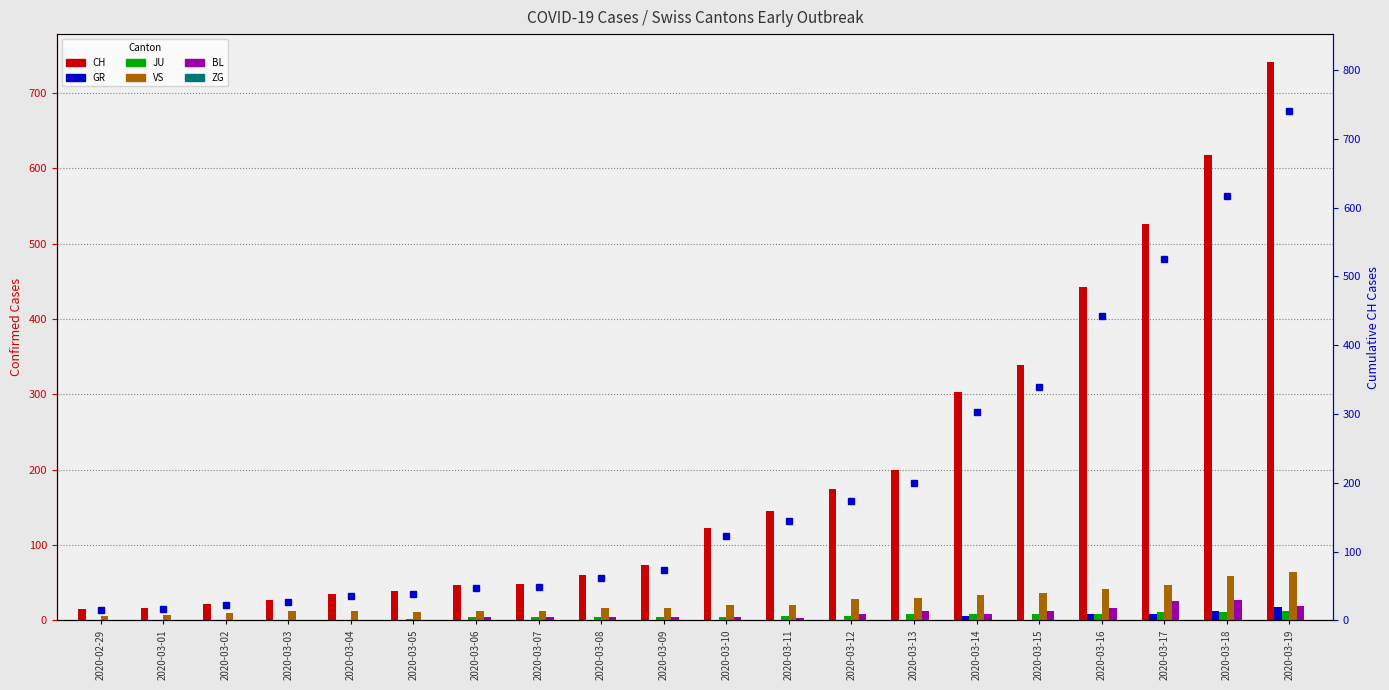

At how many categories does at least one series exceed 426?

4